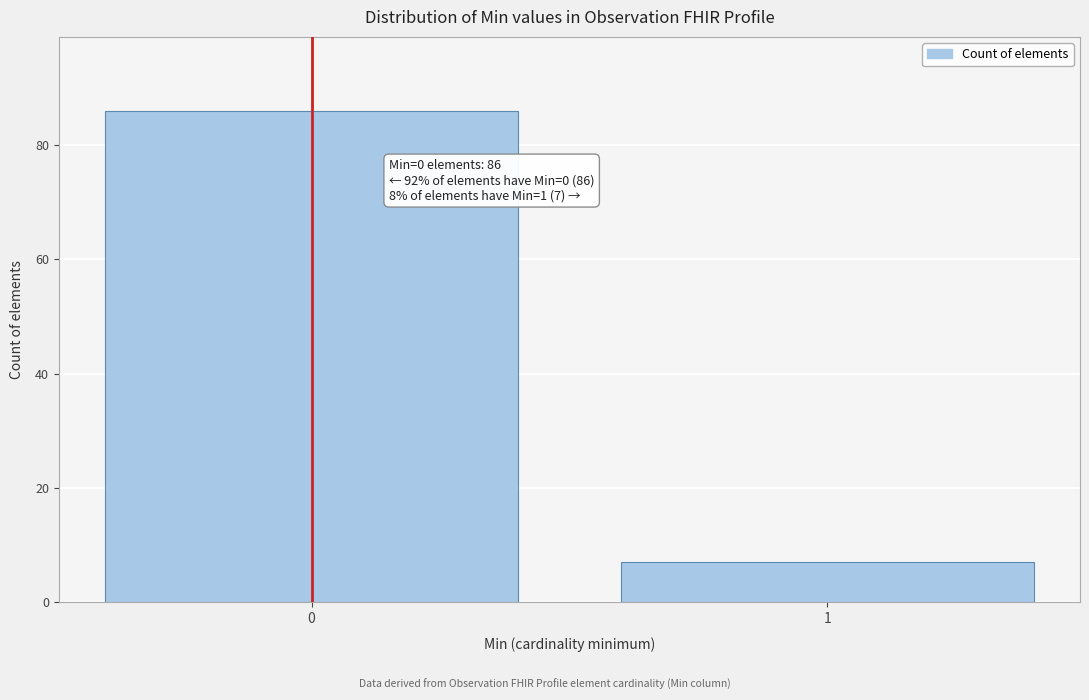

Reading right to left, transcribe all the data shown in this chart.

1=7	0=86